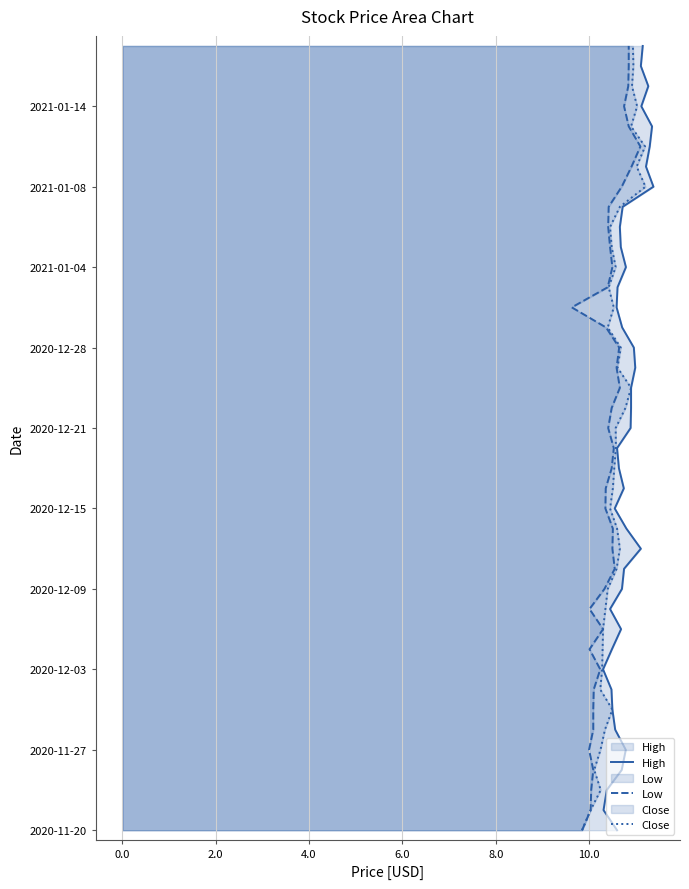

Which series has the largest total across all categories?

High